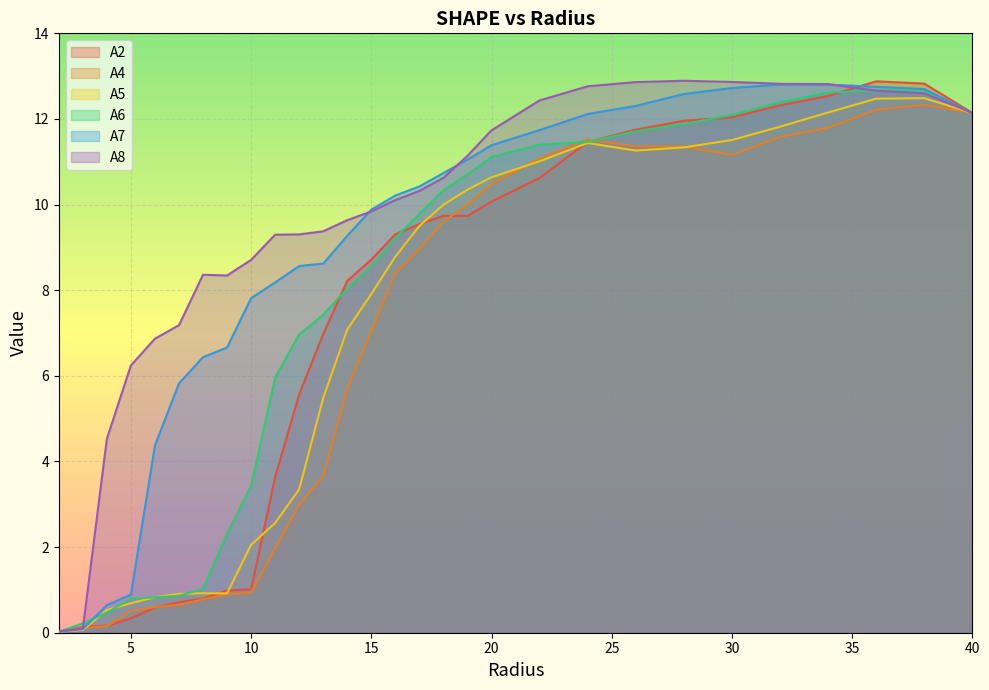

What is the total value across all series at 11.0?

31.6